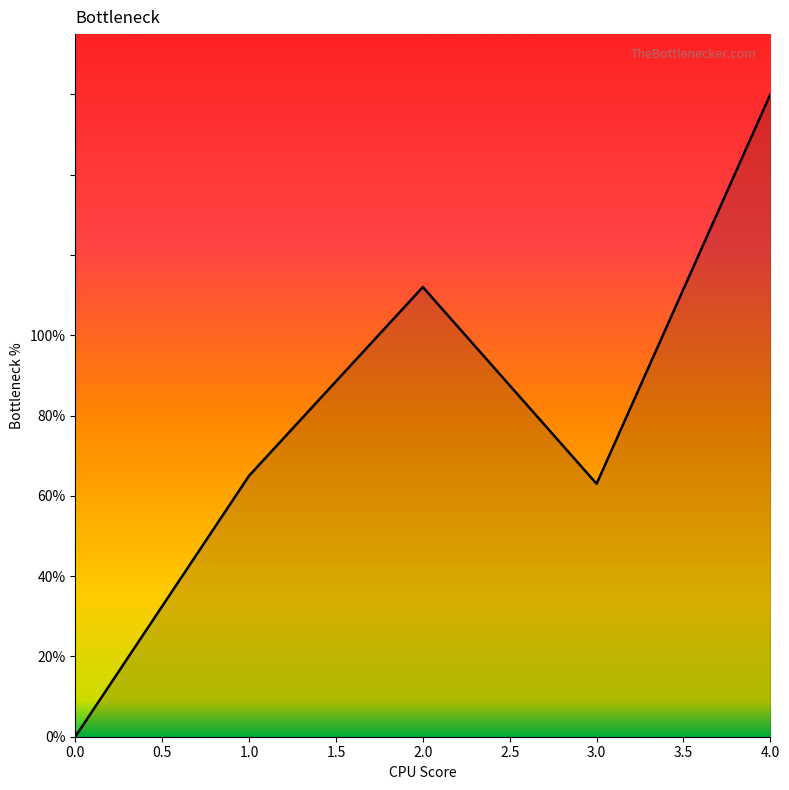

Is it true that the value at 2.0 is 77?

False